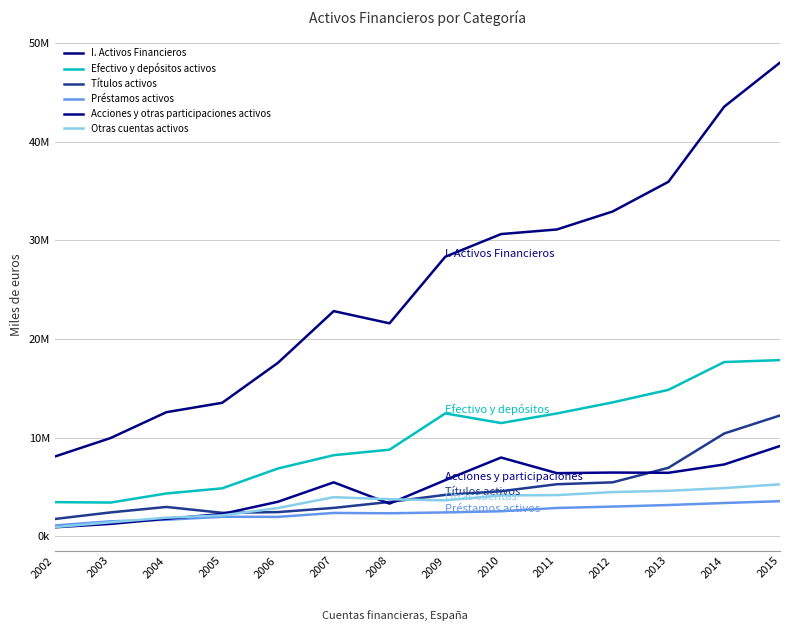

The Títulos activos series shows 2861616 at 2007. True or false?

True